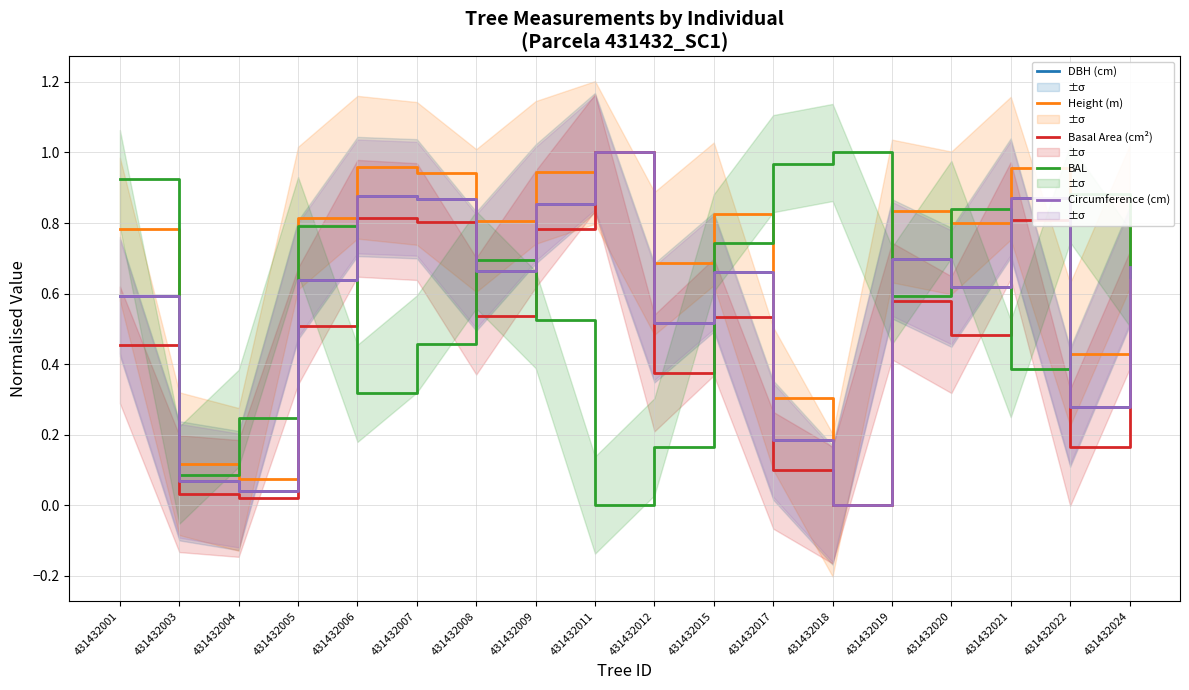

What are all the series names shown in the legend?

DBH (cm), Height (m), Basal Area (cm²), BAL, Circumference (cm)